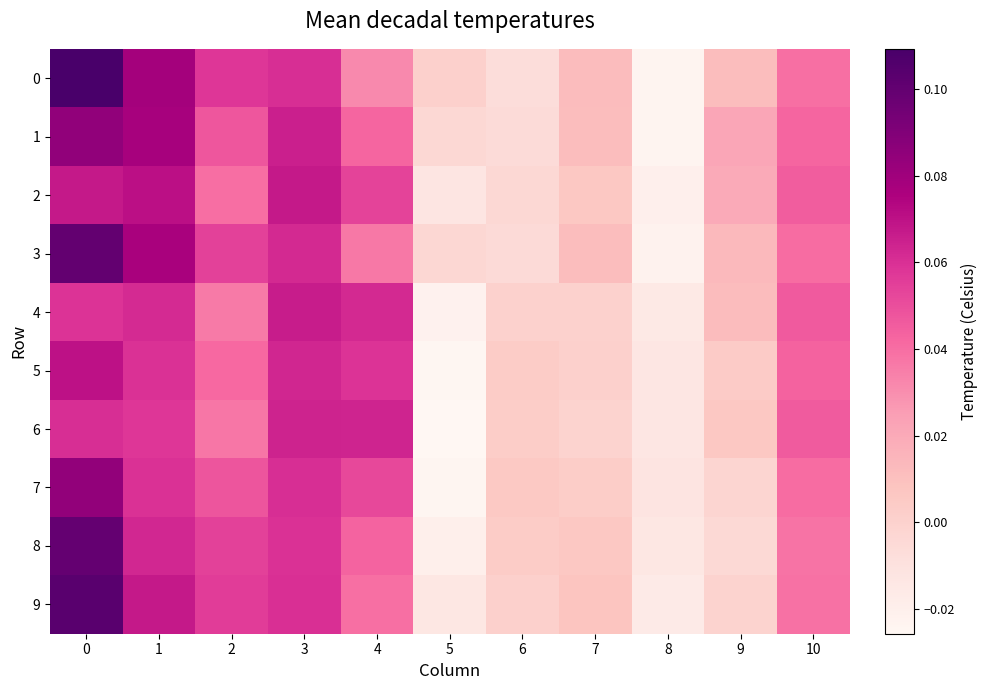

Rank the series by their maximum value, from highest to lowest.

0, 9, 3, 8, 1, 7, 2, 5, 4, 6